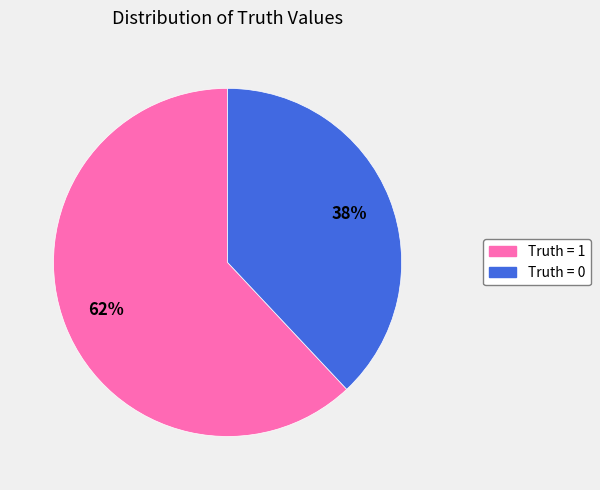

To the nearest percent, what is the difference between the largest and smallest slice percentages?

24%